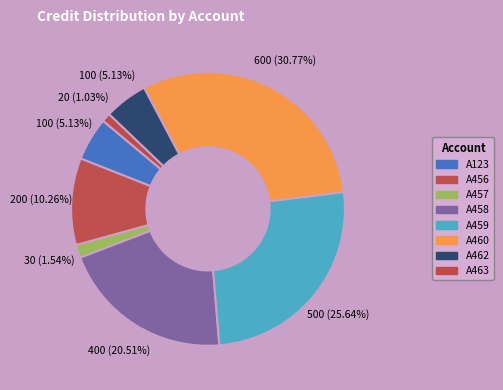

Which slice is the smallest?

A463